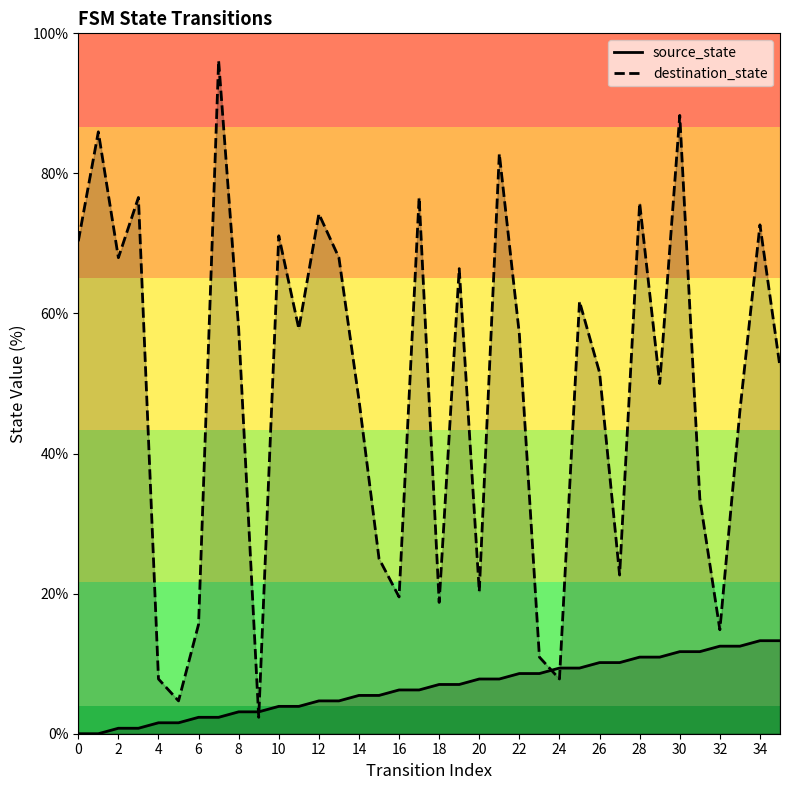

Is the value of destination_state at 28 greater than the value of source_state at 29?

Yes